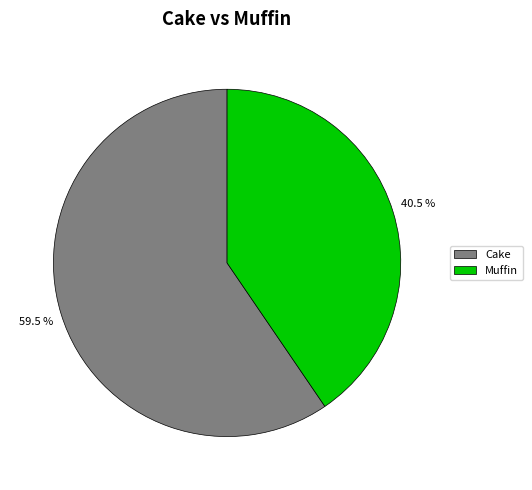

Which category has the smallest portion of the pie?

Muffin